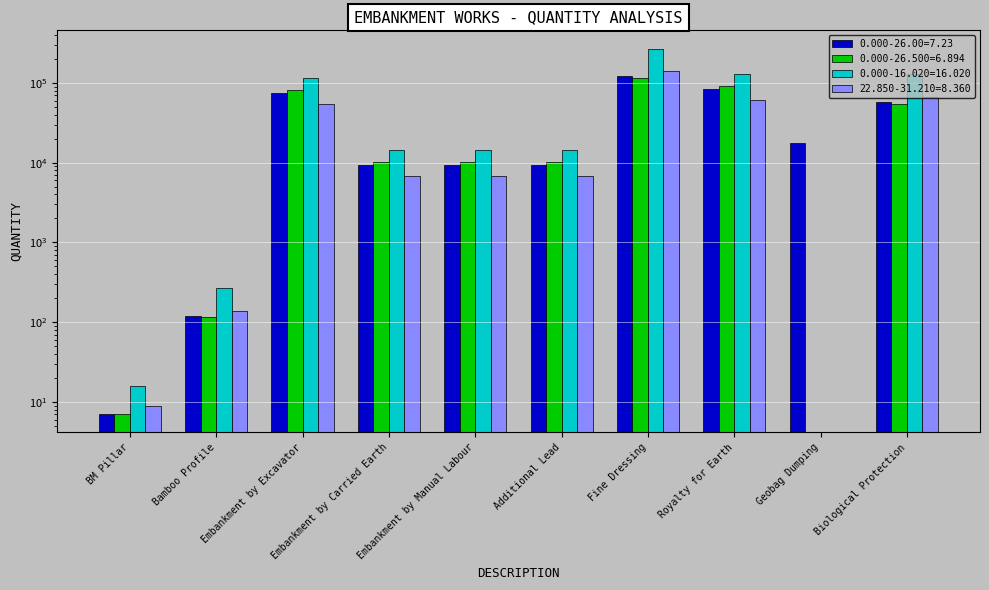

Reading left to right, extract all data points from this chart.

0.000-26.00=7.23: 7.0	121.0	74445.3	9305.7	9305.7	9305.7	122042.4	83751.0	17813.0	57840.0
0.000-26.500=6.894: 7.0	115.0	82756.4	10344.5	10344.5	10344.5	116370.7	93101.0	0.0	55152.0
0.000-16.020=16.020: 16.0	267.0	115765.3	14470.7	14470.7	14470.7	270417.6	130235.9	0.0	128160.0
22.850-31.210=8.360: 9.0	139.0	54216.6	6777.1	6777.1	6777.1	141116.8	60993.7	0.0	66880.0